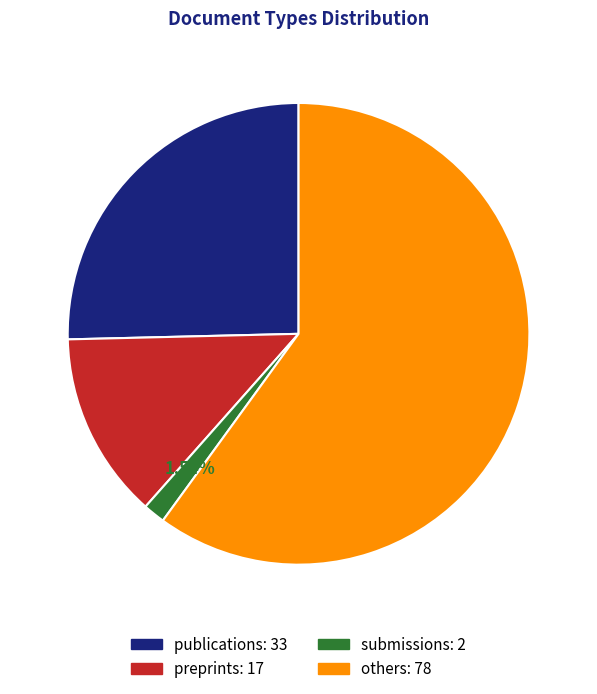

The others slice represents 54% of the pie. True or false?

False